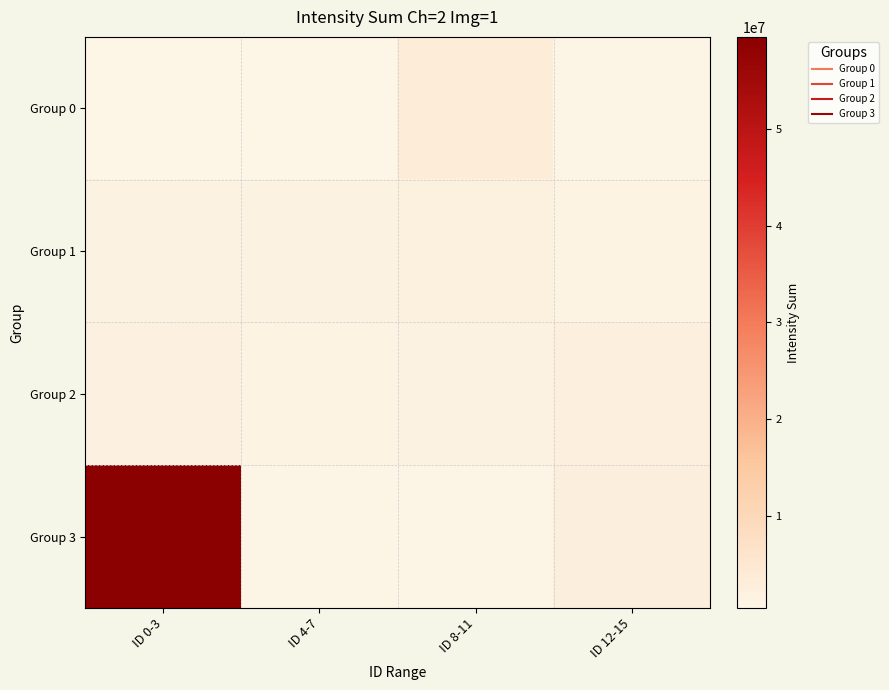

Reading right to left, transcribe all the data shown in this chart.

Group 0: ID 12-15=762619	ID 8-11=3393040	ID 4-7=509547	ID 0-3=468074
Group 1: ID 12-15=1125110	ID 8-11=2035090	ID 4-7=1365020	ID 0-3=1593320
Group 2: ID 12-15=2397700	ID 8-11=1276060	ID 4-7=981386	ID 0-3=1715340
Group 3: ID 12-15=2552610	ID 8-11=818248	ID 4-7=894187	ID 0-3=59492400